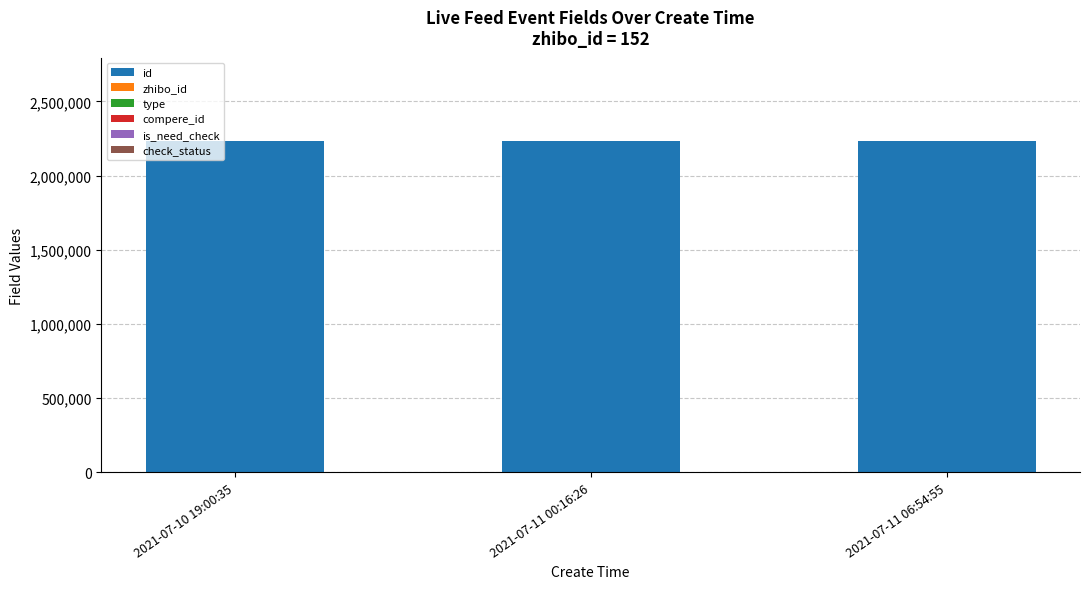

Count the number of categories in the chart.

3